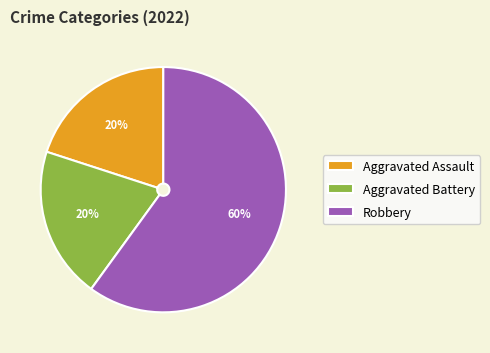

Is it true that Aggravated Assault is 27% of the pie?

False